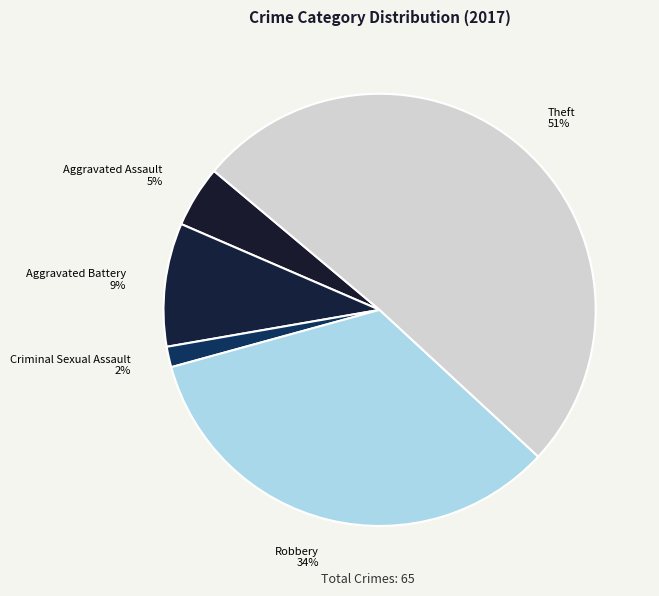

Count the number of slices in the pie.

5